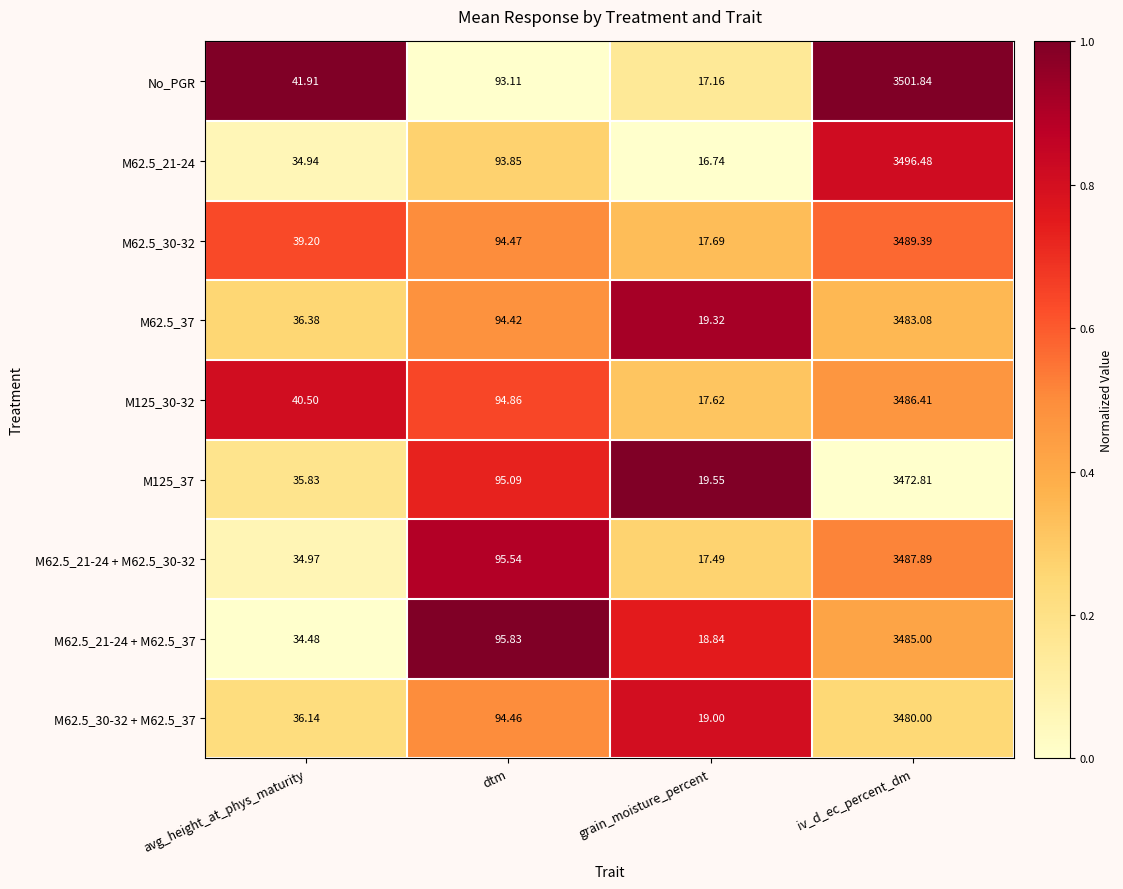

At which label is M62.5_21-24 closest to 1756?

dtm